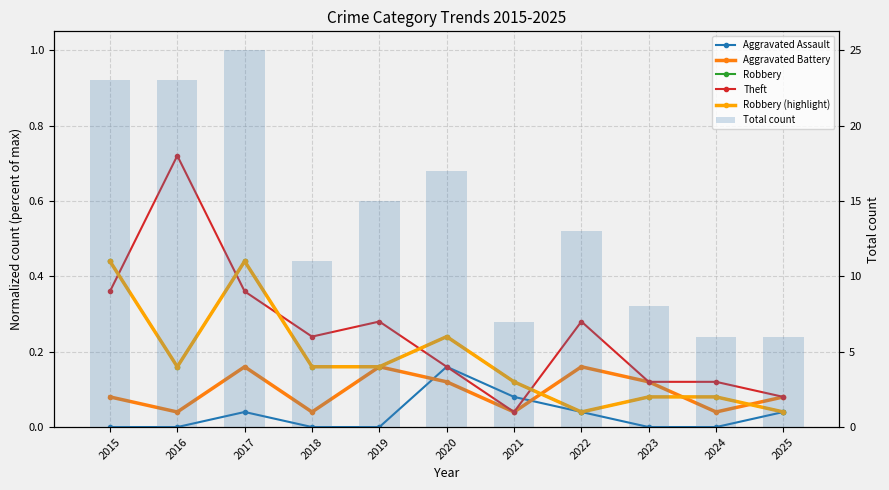

Rank the series by their maximum value, from lowest to highest.

Aggravated Assault, Aggravated Battery, Robbery, Robbery (highlight), Theft, Total count